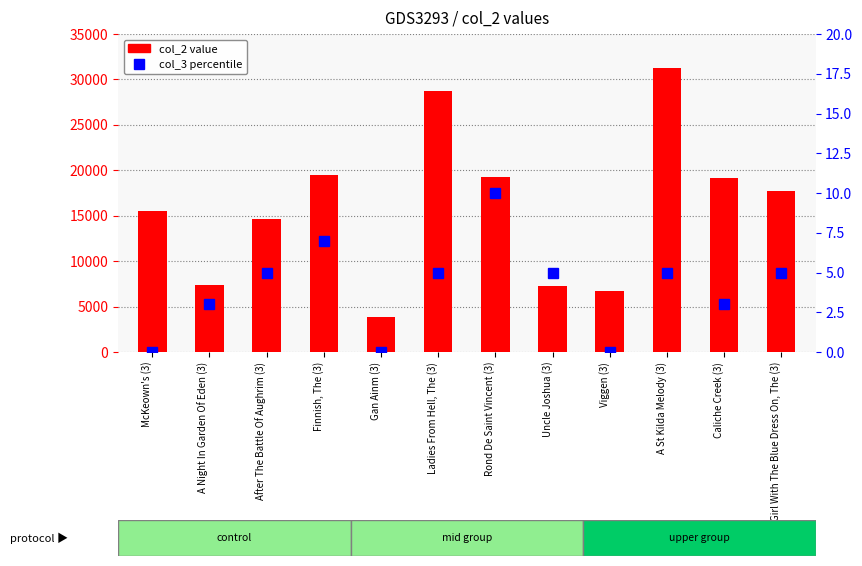

How many series are shown in this chart?

2